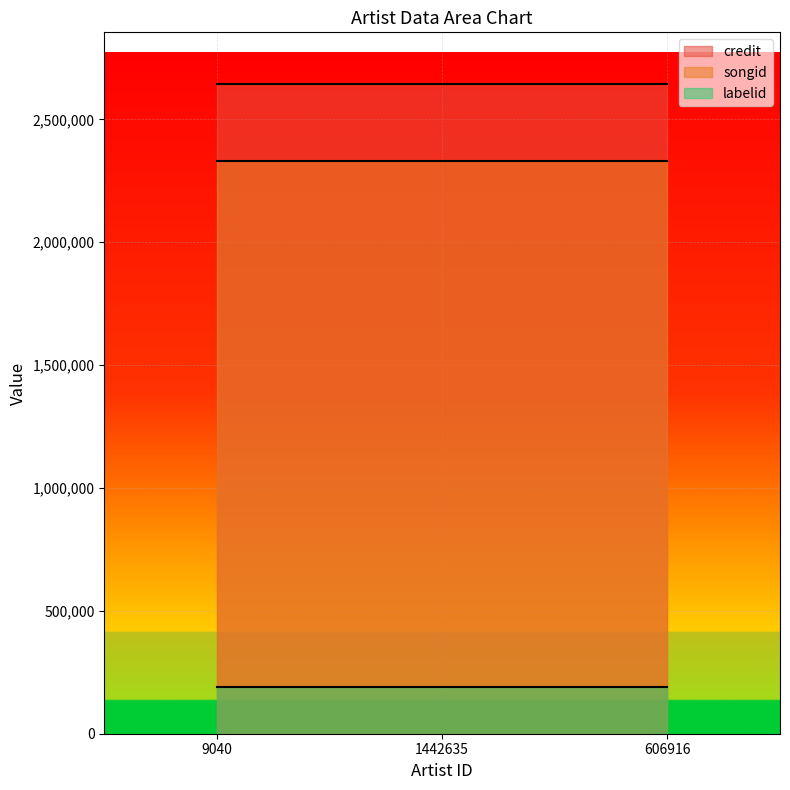

At how many categories does at least one series exceed 2066596?

3